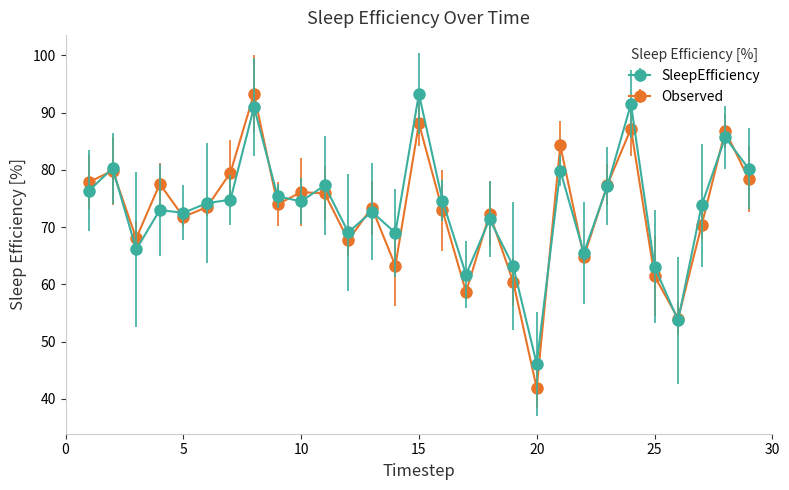

How many series are shown in this chart?

2